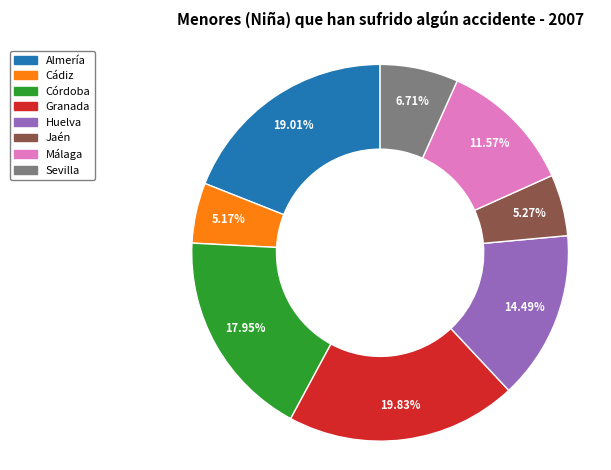

To the nearest percent, what portion does Jaén represent?

5%